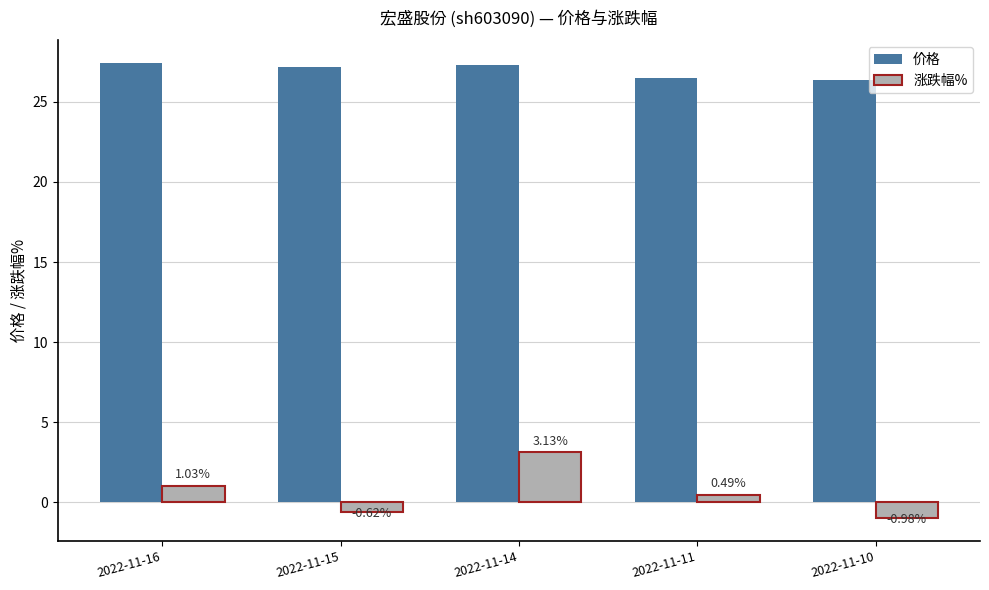

Where does the 涨跌幅% series first go above 0?

2022-11-16